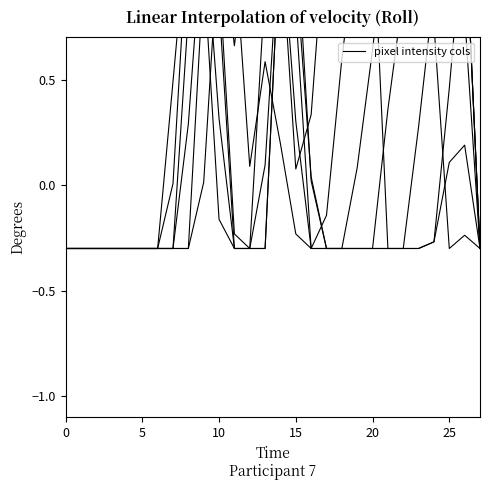

Reading left to right, extract all data points from this chart.

col_15: -0.3	-0.3	-0.3	-0.3	-0.3	-0.3	-0.3	0.0	1.2	1.0	-0.2	-0.3	-0.3	0.1	1.3	0.3	-0.3	-0.1	0.6	1.2	1.3	-0.3	-0.3	-0.3	-0.3	0.5	1.3	-0.3
col_16: -0.3	-0.3	-0.3	-0.3	-0.3	-0.3	-0.3	0.5	1.3	1.3	0.9	-0.3	-0.3	0.9	1.2	0.1	0.3	1.3	1.3	1.3	0.9	1.3	1.3	1.3	0.9	1.3	1.3	-0.3
col_13: -0.3	-0.3	-0.3	-0.3	-0.3	-0.3	-0.3	-0.3	0.3	1.3	1.0	-0.2	-0.3	-0.3	1.2	1.2	0.0	-0.3	-0.3	-0.3	-0.3	0.4	0.9	1.3	1.3	0.8	0.8	-0.3
col_14: -0.3	-0.3	-0.3	-0.3	-0.3	-0.3	-0.3	-0.3	0.8	1.3	0.3	-0.3	-0.3	-0.3	1.2	0.8	-0.3	-0.3	-0.3	0.1	0.6	1.3	1.3	1.3	0.8	-0.3	-0.2	-0.3
col_11: -0.3	-0.3	-0.3	-0.3	-0.3	-0.3	-0.3	-0.3	-0.3	0.0	1.2	1.1	0.1	0.6	0.2	-0.2	-0.3	-0.3	-0.3	-0.3	-0.3	-0.3	-0.3	-0.3	-0.3	0.1	0.2	-0.3
col_12: -0.3	-0.3	-0.3	-0.3	-0.3	-0.3	-0.3	-0.3	-0.3	1.0	1.3	0.7	1.3	1.3	1.3	1.0	0.0	-0.3	-0.3	-0.3	-0.3	-0.3	-0.3	0.3	0.9	1.3	1.3	-0.3